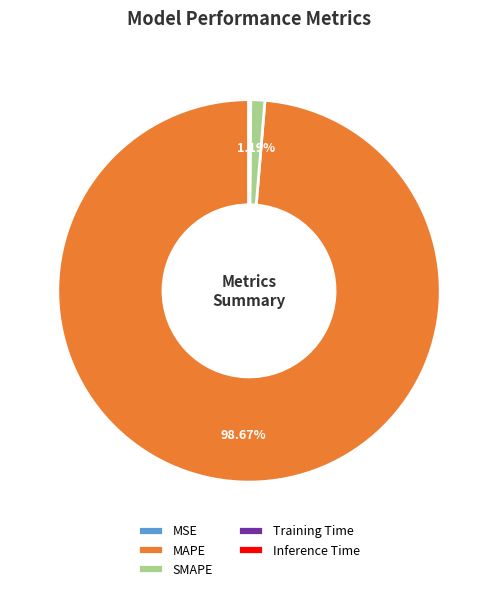

Is there a majority slice in this chart?

Yes